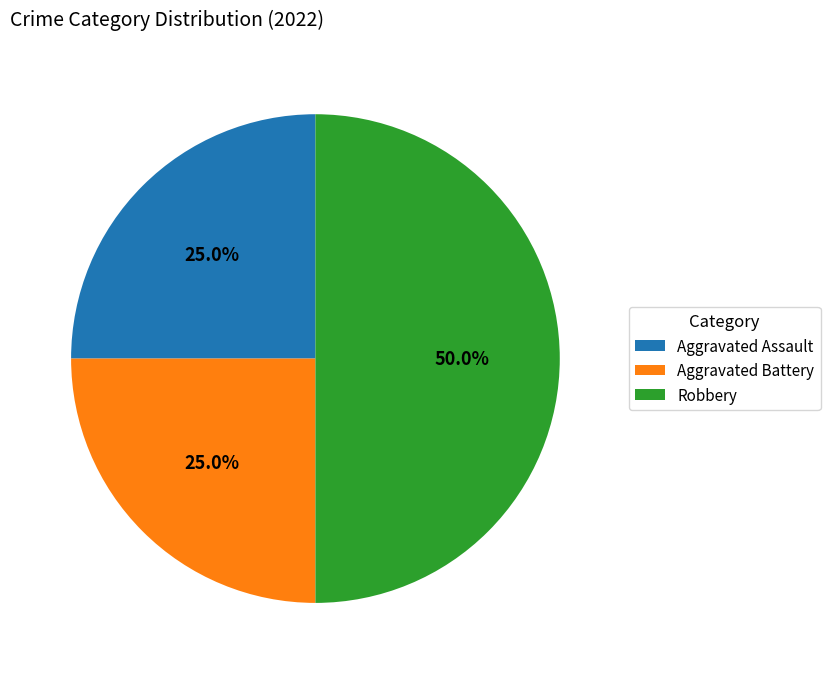

Does Aggravated Assault account for over 50% of the chart?

No